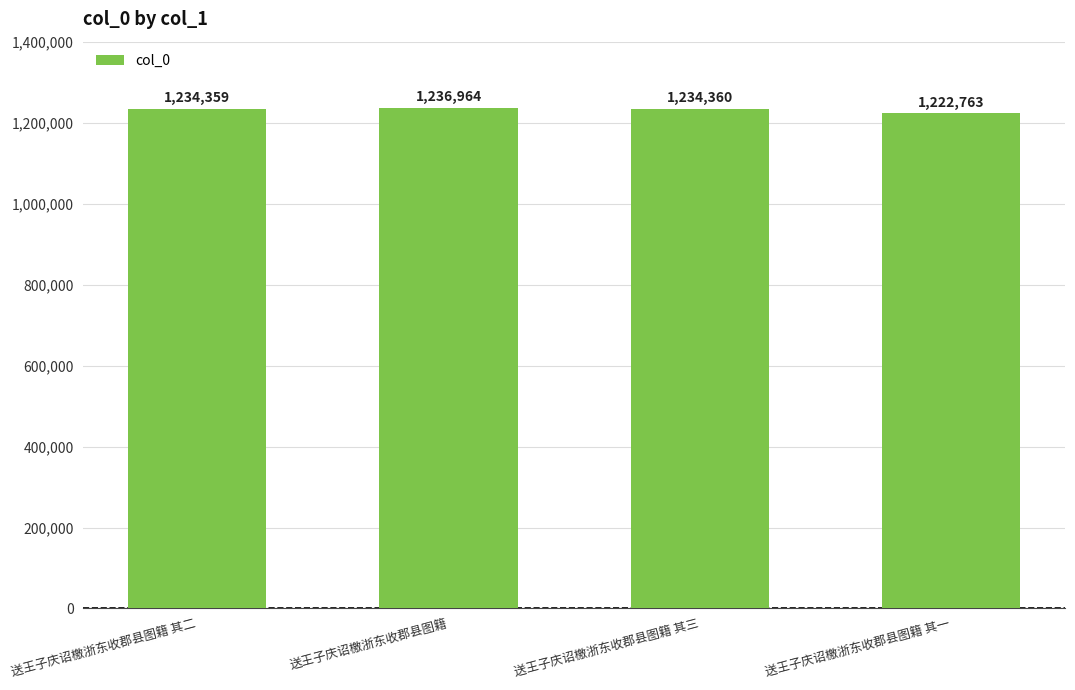

Rank the categories by value from highest to lowest.

送王子庆诏檄浙东收郡县图籍, 送王子庆诏檄浙东收郡县图籍 其三, 送王子庆诏檄浙东收郡县图籍 其二, 送王子庆诏檄浙东收郡县图籍 其一